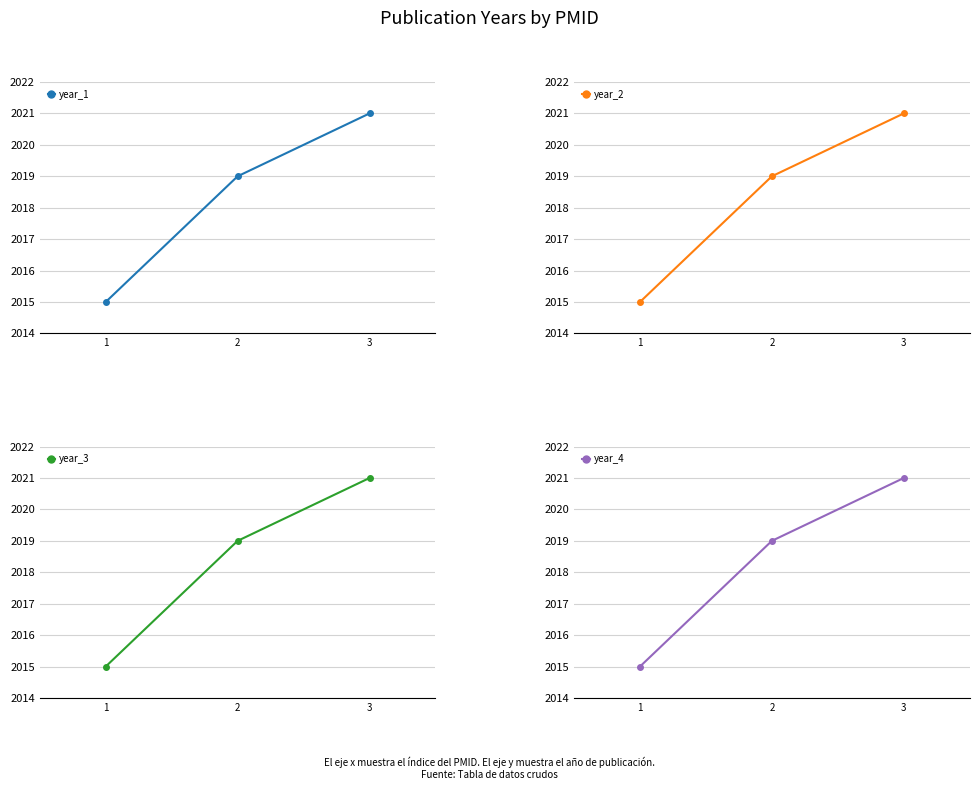

Rank the categories by year_4 value from highest to lowest.

3, 2, 1